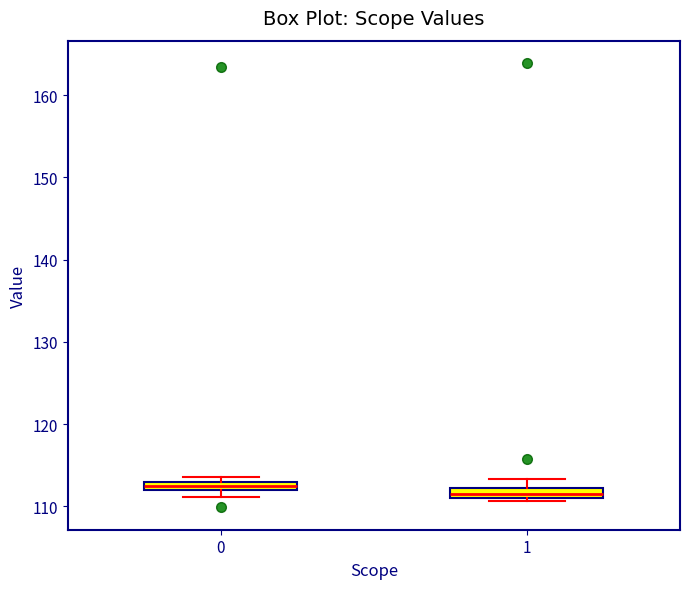

Where is the upper edge of the box at x = 1 on the y-axis? The values are not printed on the chart, so give them approximately, as read against the axis.

112